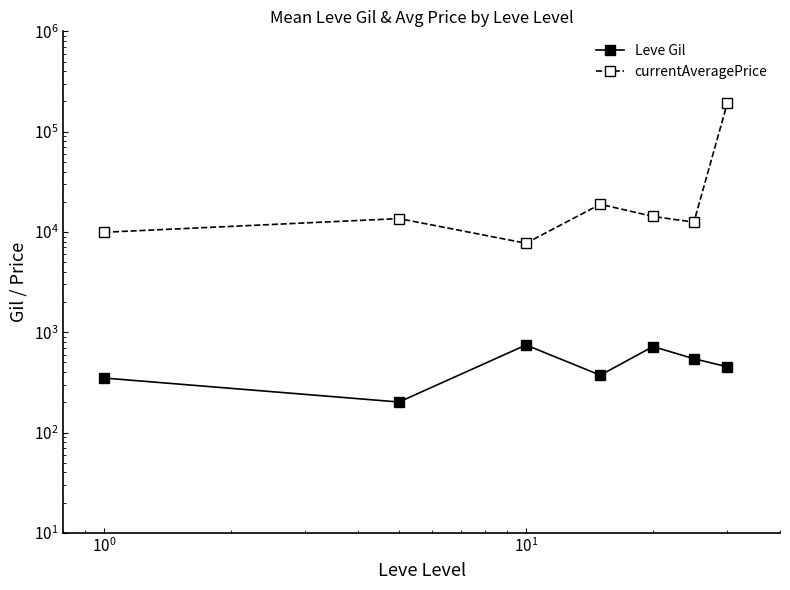

List the series in order of their overall mean, lowest first.

Leve Gil, currentAveragePrice